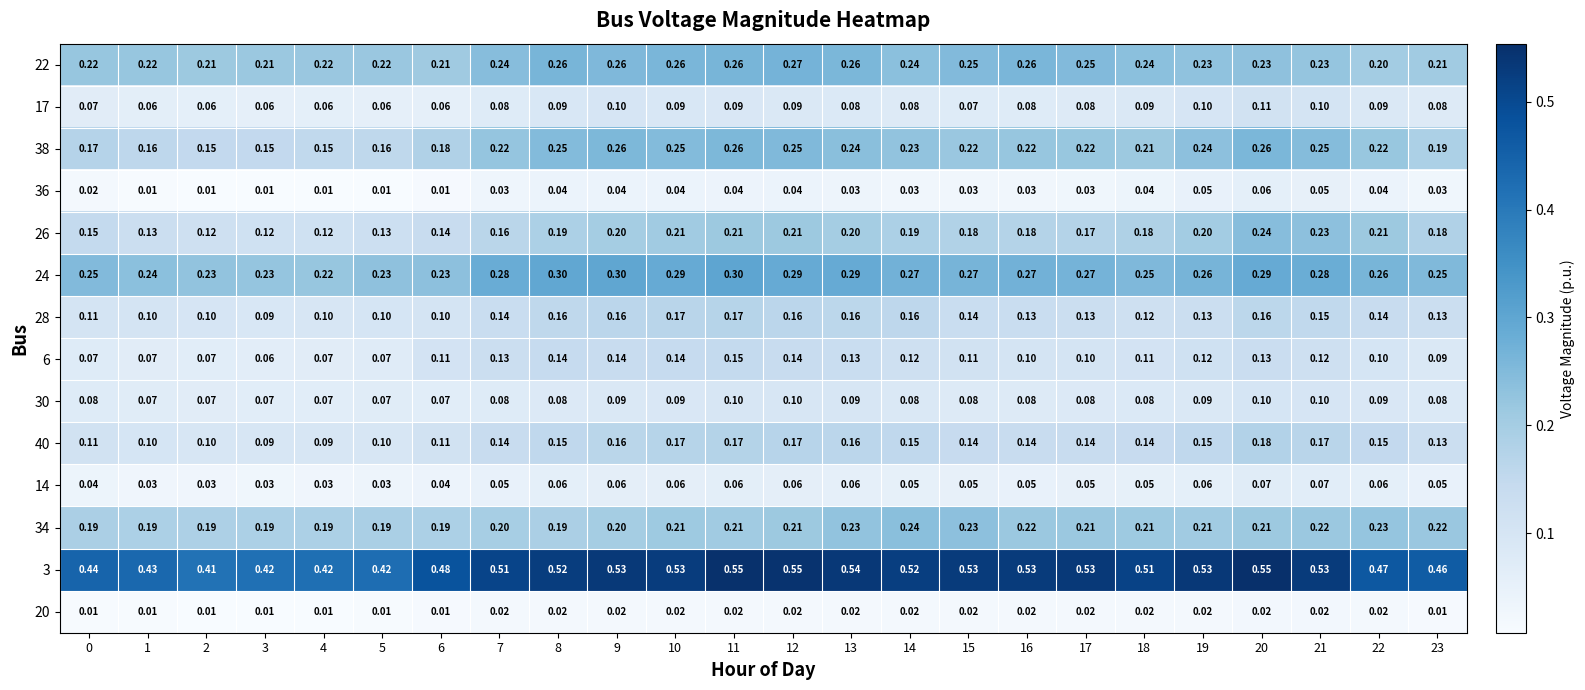

Is the value of 36 at 22 greater than the value of 30 at 8?

No